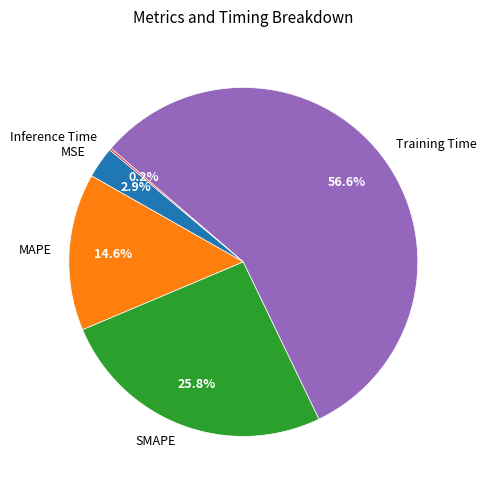

Which slice represents more than half of the pie?

Training Time